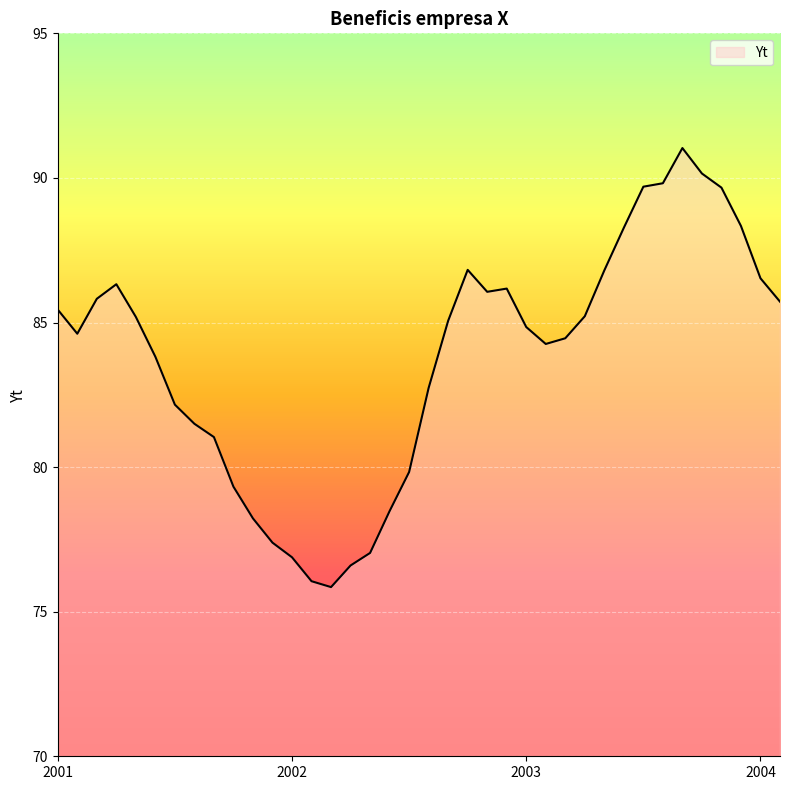

What is the difference between the maximum and minimum values?

15.2